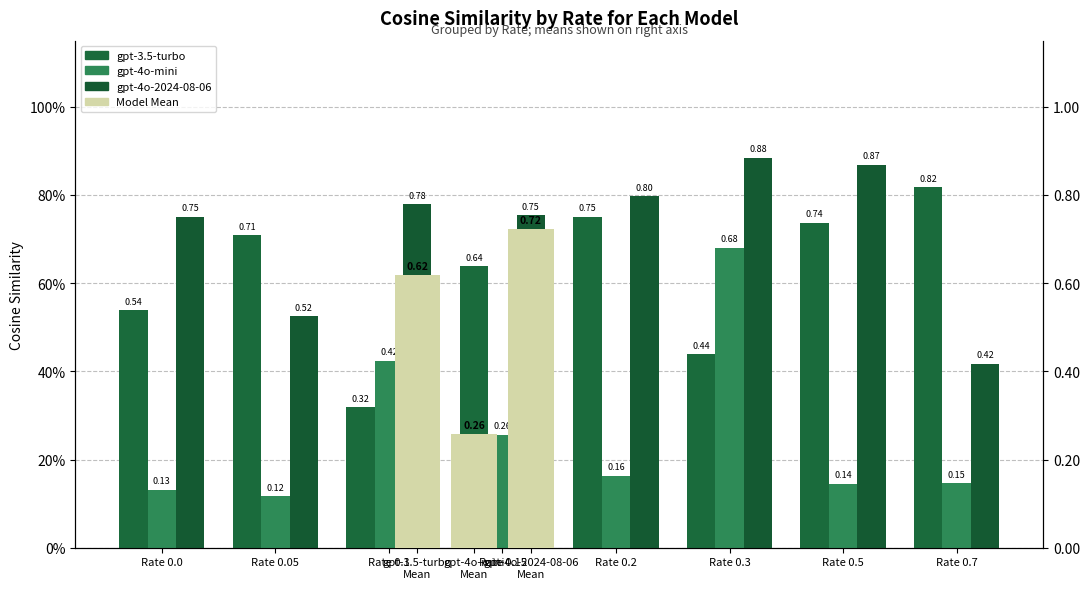

Read the gpt-4o-mini value at Rate 0.7.

0.1